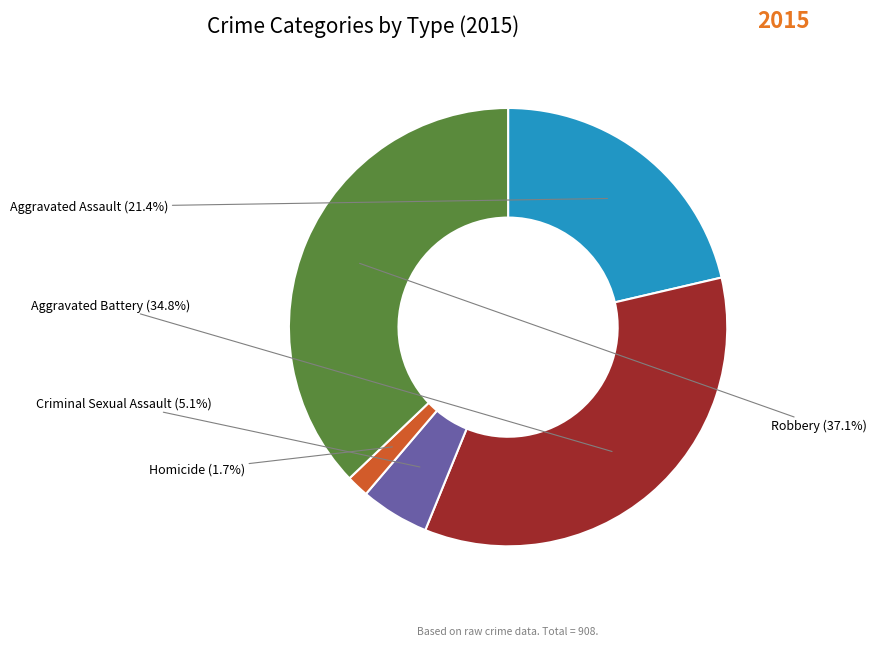

Which has a higher value, Criminal Sexual Assault or Aggravated Battery?

Aggravated Battery